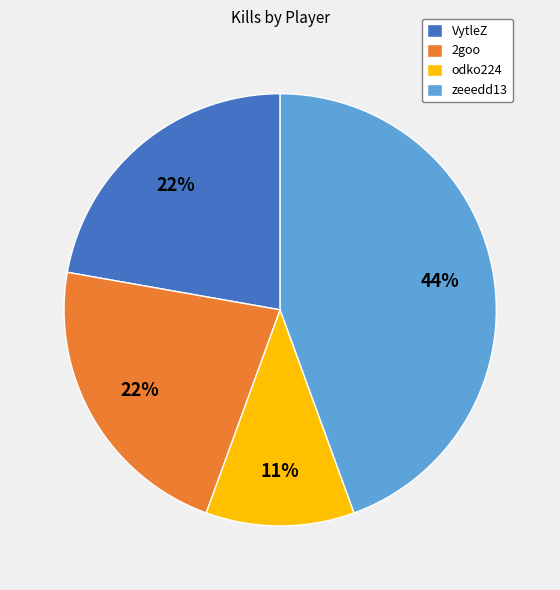

What is the smallest slice in the pie chart?

odko224